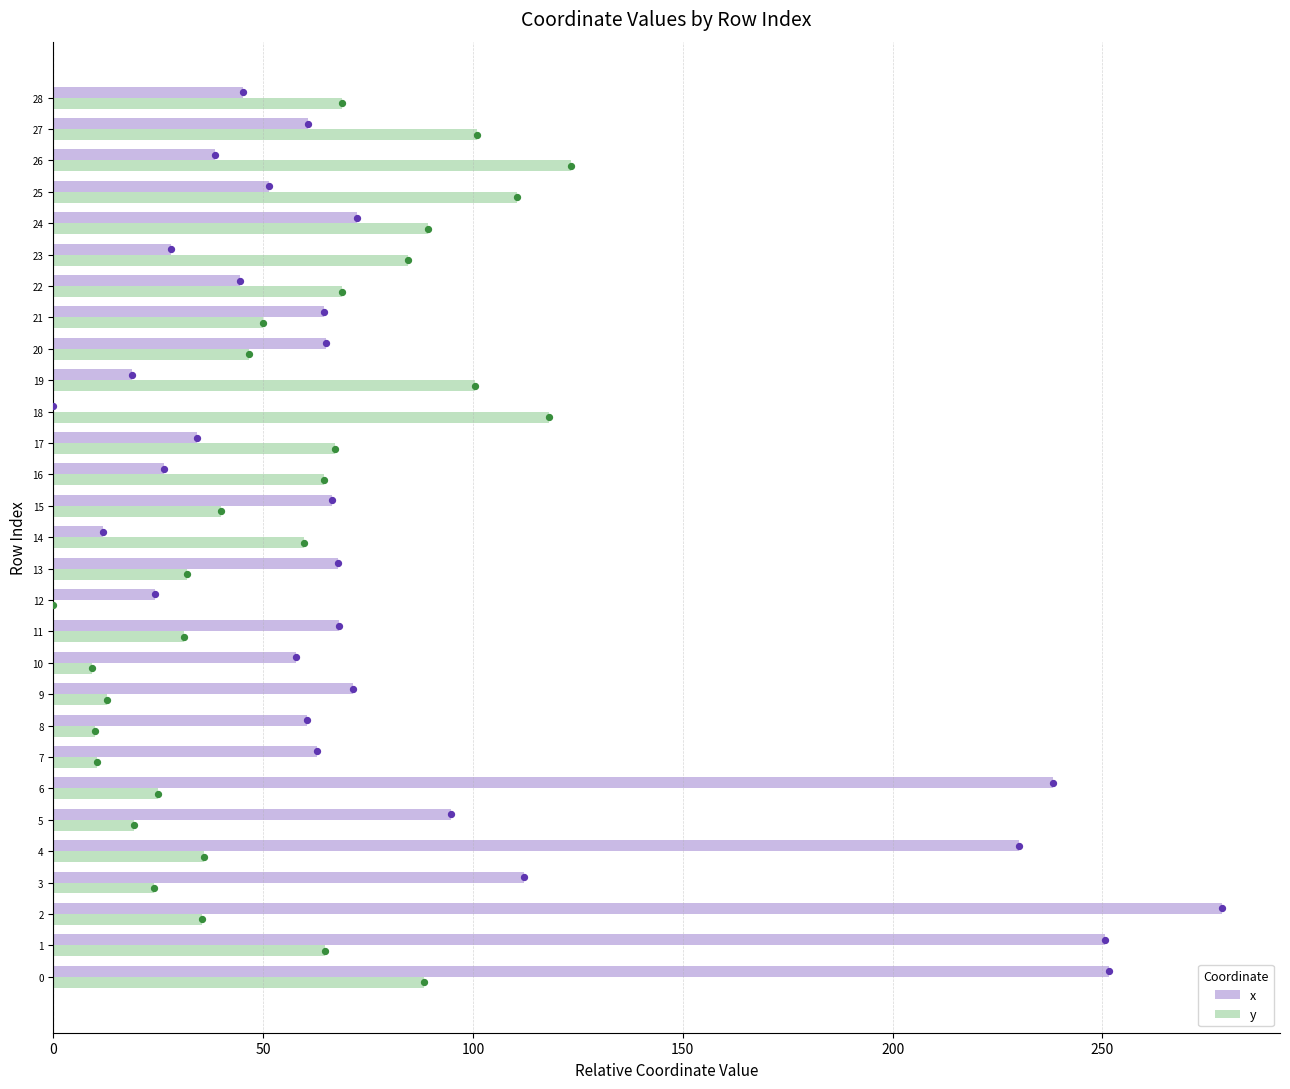

What is the total value across all series at 27?

161.8